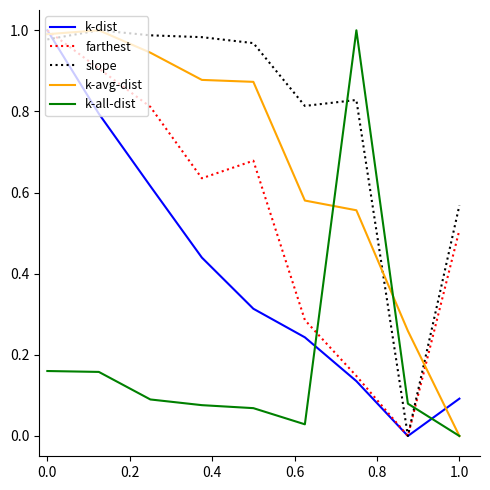

Which series has the largest total across all categories?

slope